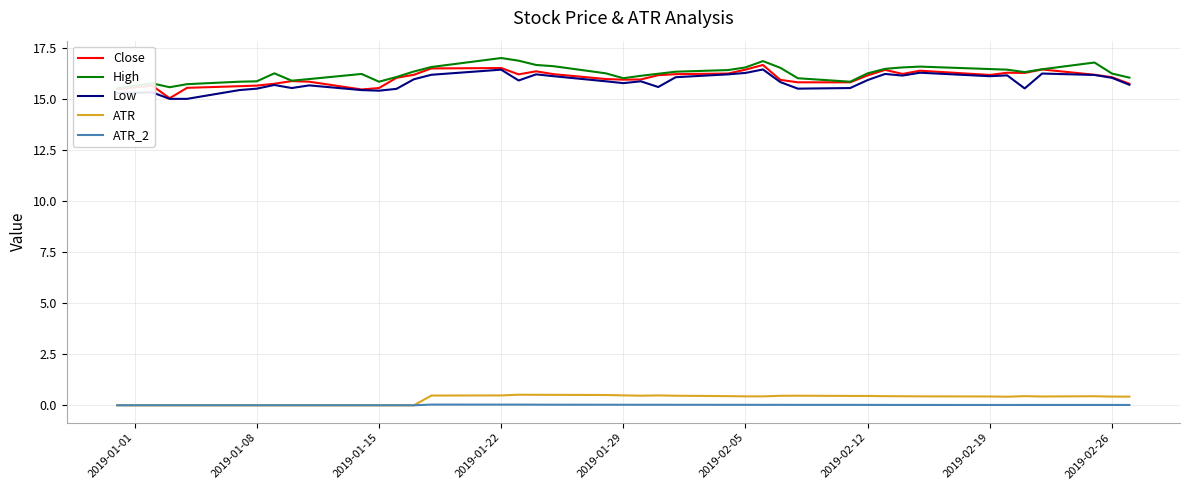

True or false: Close and Low cross at least once.

False